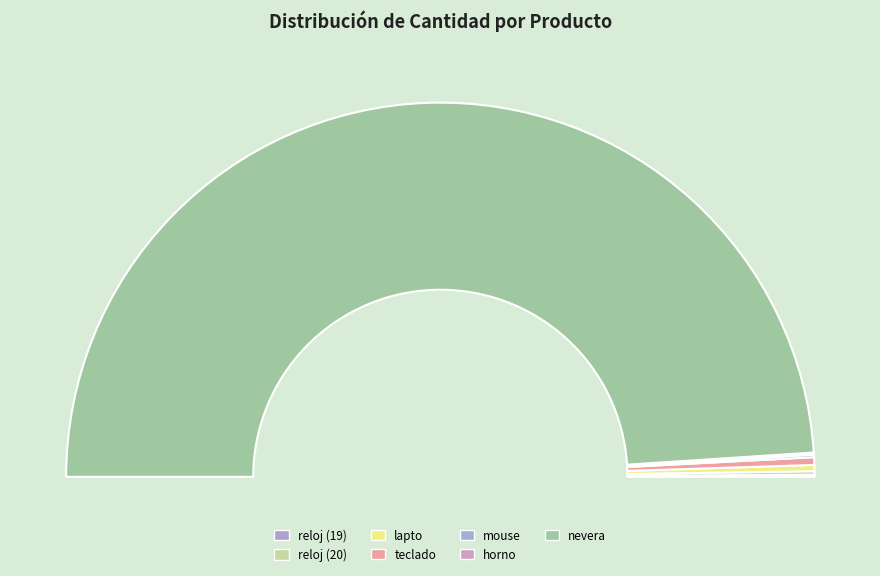

The nevera slice represents 98% of the pie. True or false?

True